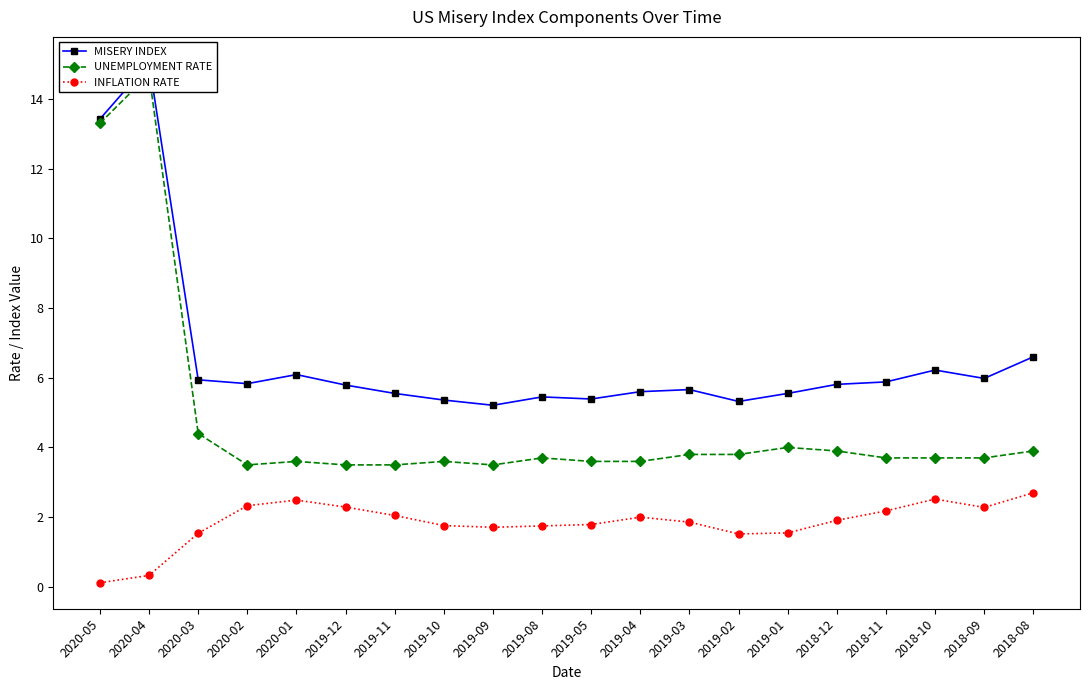

Reading left to right, what are all the values shown in this chart?

MISERY INDEX: 2020-05=13.4	2020-04=15.0	2020-03=5.9	2020-02=5.8	2020-01=6.1	2019-12=5.8	2019-11=5.5	2019-10=5.4	2019-09=5.2	2019-08=5.5	2019-05=5.4	2019-04=5.6	2019-03=5.7	2019-02=5.3	2019-01=5.5	2018-12=5.8	2018-11=5.9	2018-10=6.2	2018-09=6.0	2018-08=6.6
UNEMPLOYMENT RATE: 2020-05=13.3	2020-04=14.7	2020-03=4.4	2020-02=3.5	2020-01=3.6	2019-12=3.5	2019-11=3.5	2019-10=3.6	2019-09=3.5	2019-08=3.7	2019-05=3.6	2019-04=3.6	2019-03=3.8	2019-02=3.8	2019-01=4.0	2018-12=3.9	2018-11=3.7	2018-10=3.7	2018-09=3.7	2018-08=3.9
INFLATION RATE: 2020-05=0.1	2020-04=0.3	2020-03=1.5	2020-02=2.3	2020-01=2.5	2019-12=2.3	2019-11=2.0	2019-10=1.8	2019-09=1.7	2019-08=1.8	2019-05=1.8	2019-04=2.0	2019-03=1.9	2019-02=1.5	2019-01=1.6	2018-12=1.9	2018-11=2.2	2018-10=2.5	2018-09=2.3	2018-08=2.7